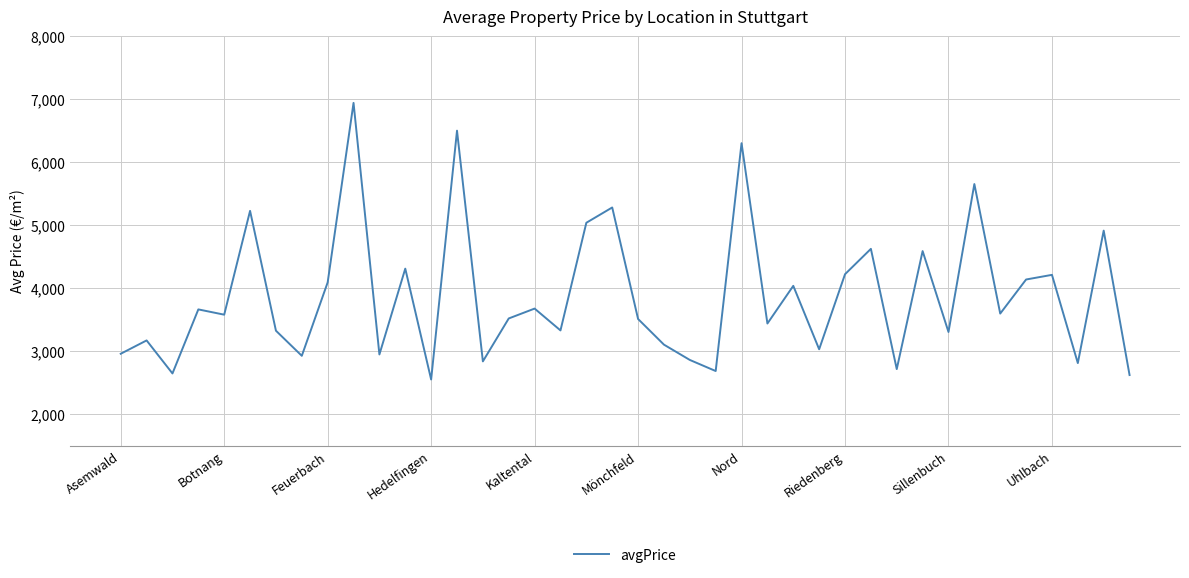

How many lines are shown in the chart?

1